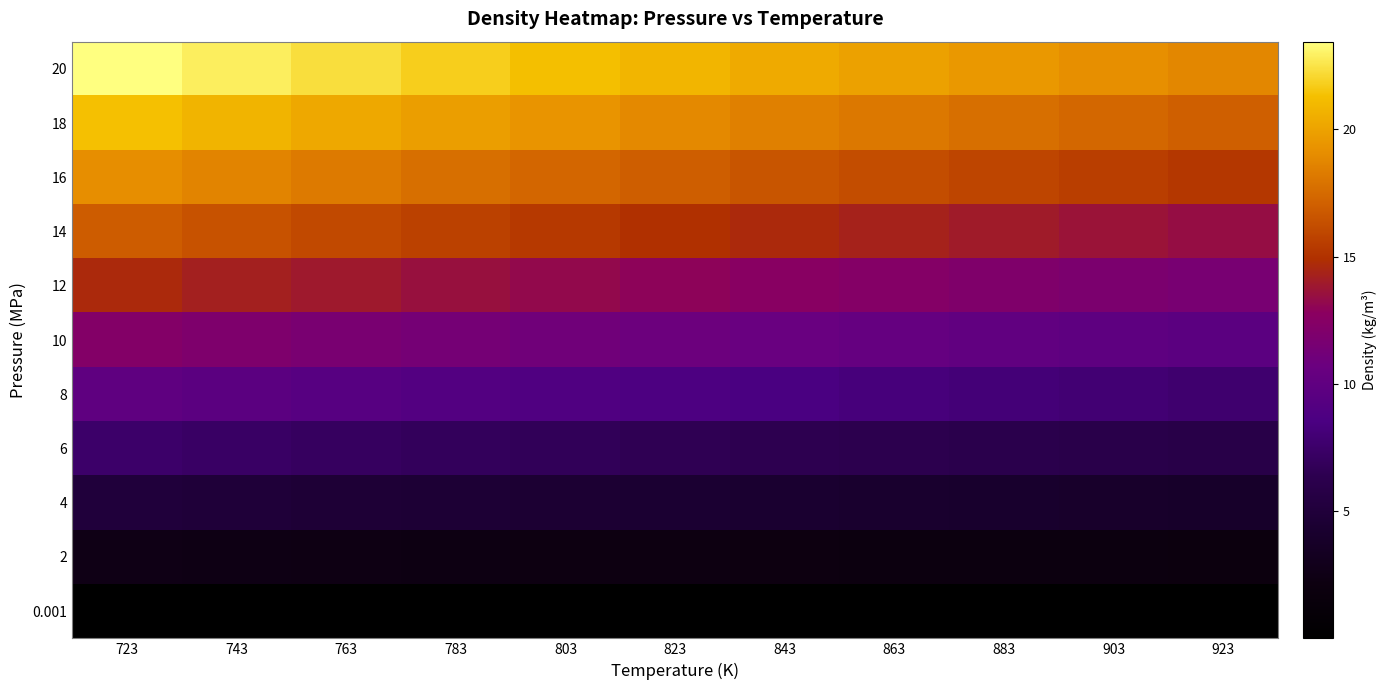

At how many categories does at least one series exceed 5?

11